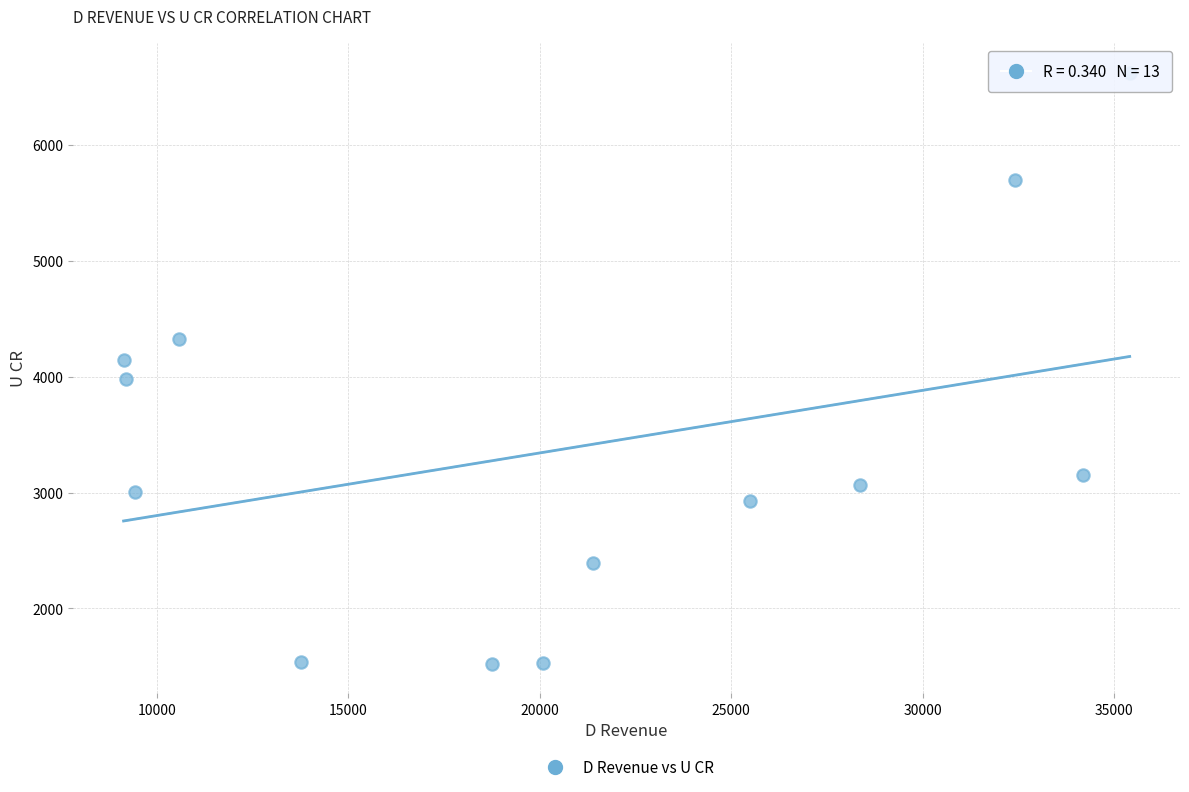

What is the range of Y values (max minus min)?

5103.2